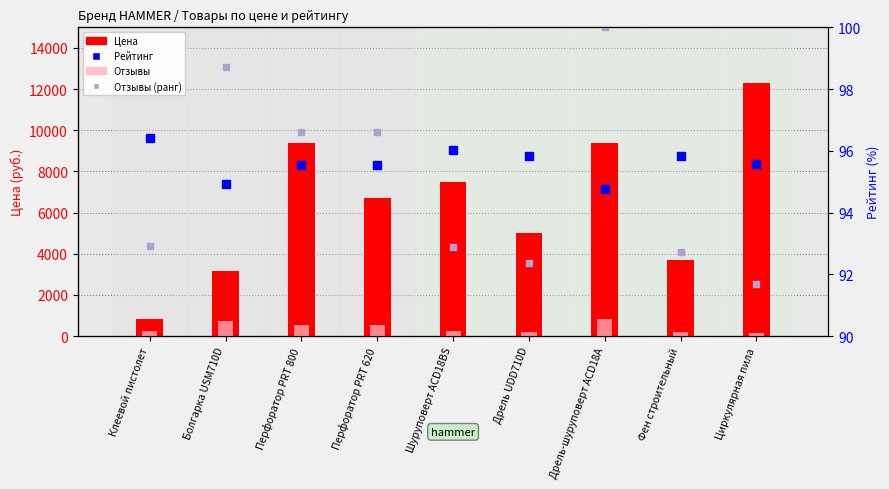

Which series contains the lowest Y value?

Отзывы (ранг)